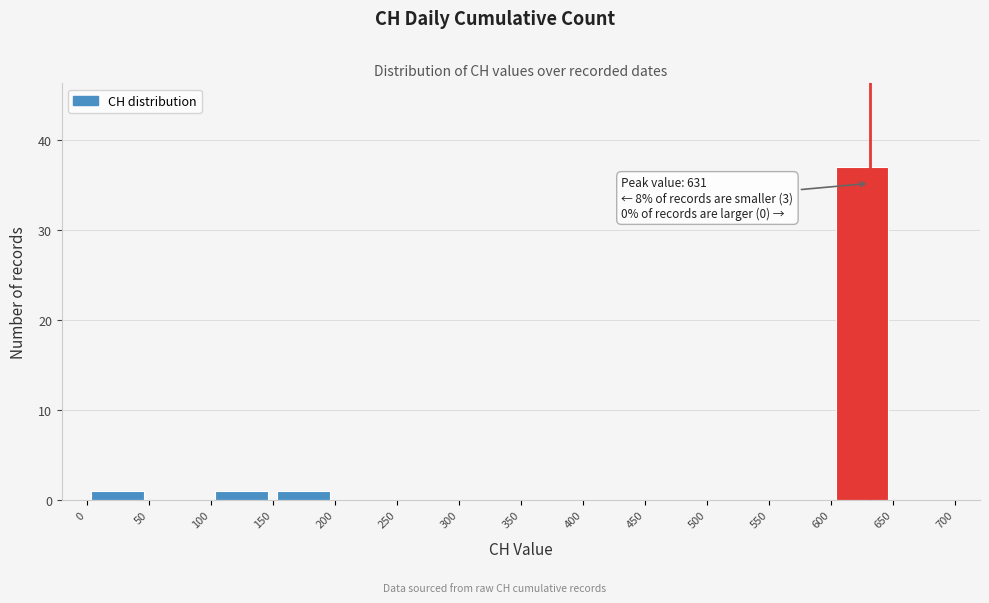

Over which range of the x-axis is the bar tallest?

600 to 650